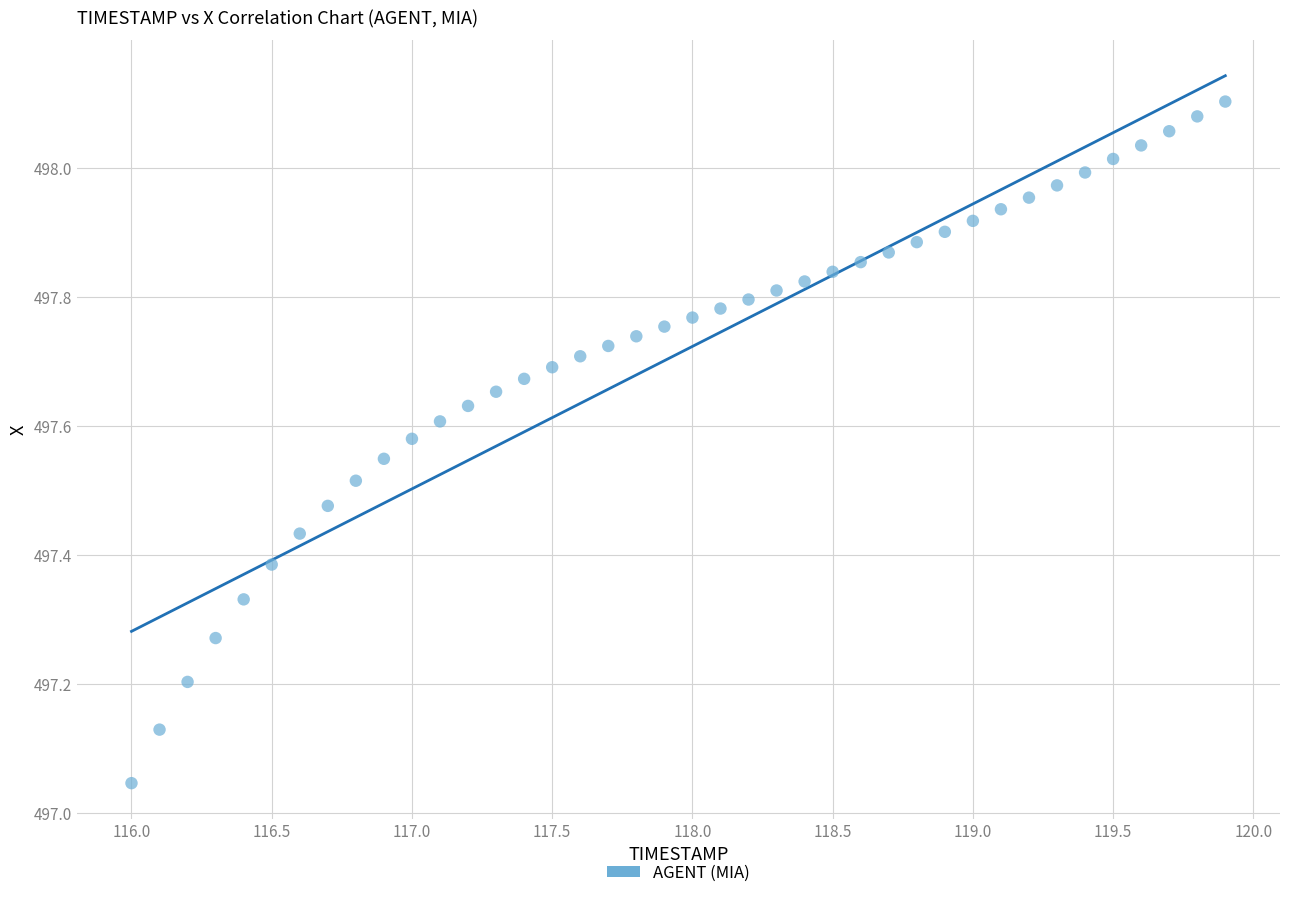

What is the range of Y values (max minus min)?

1.1